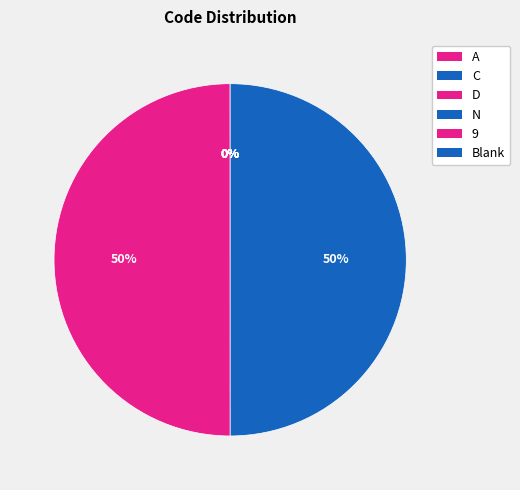

Is it true that D is 0% of the pie?

True